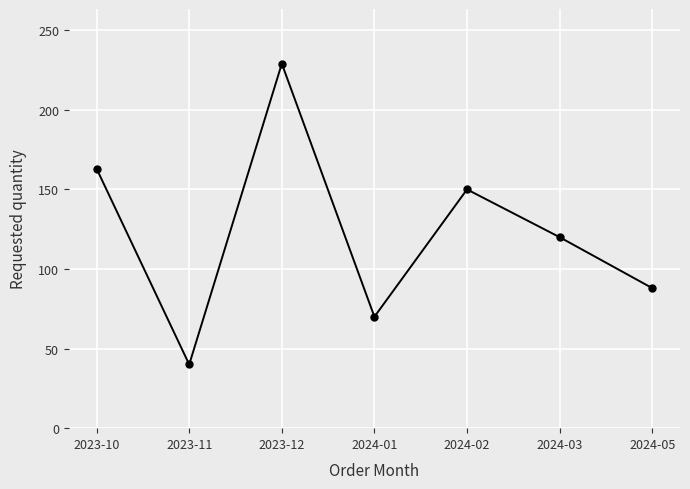

What is the sum of all values?

860